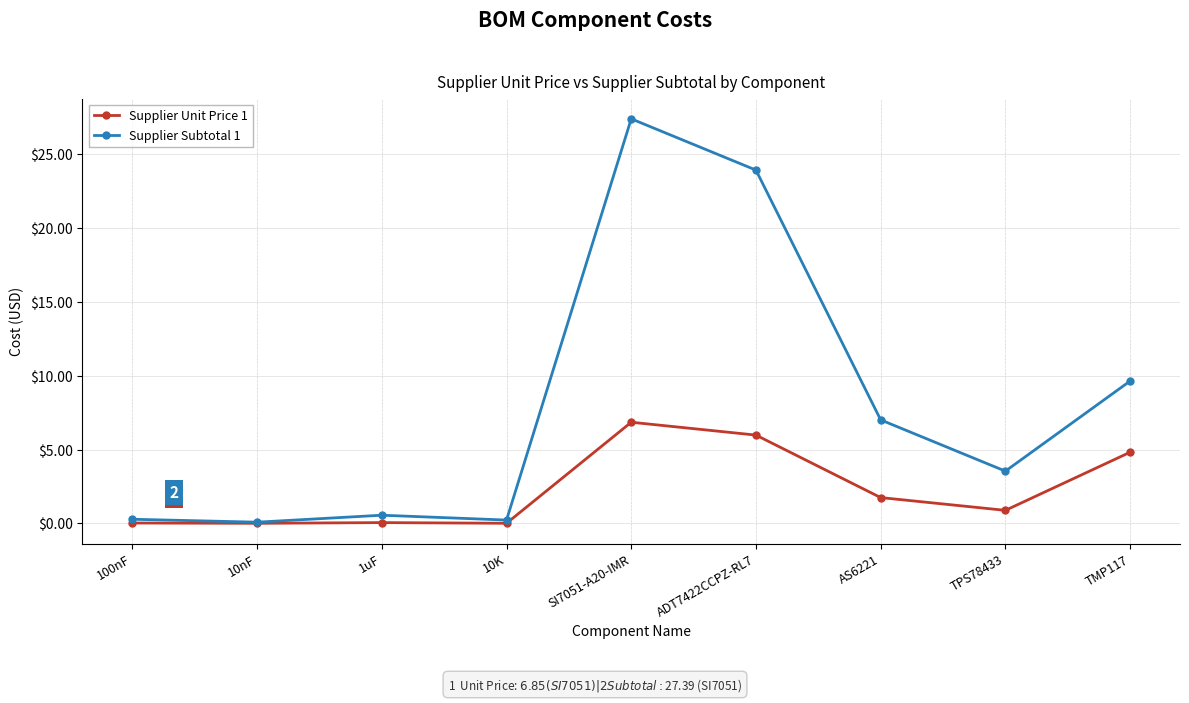

The value of Supplier Subtotal 1 at SI7051-A20-IMR is 7.5. True or false?

False